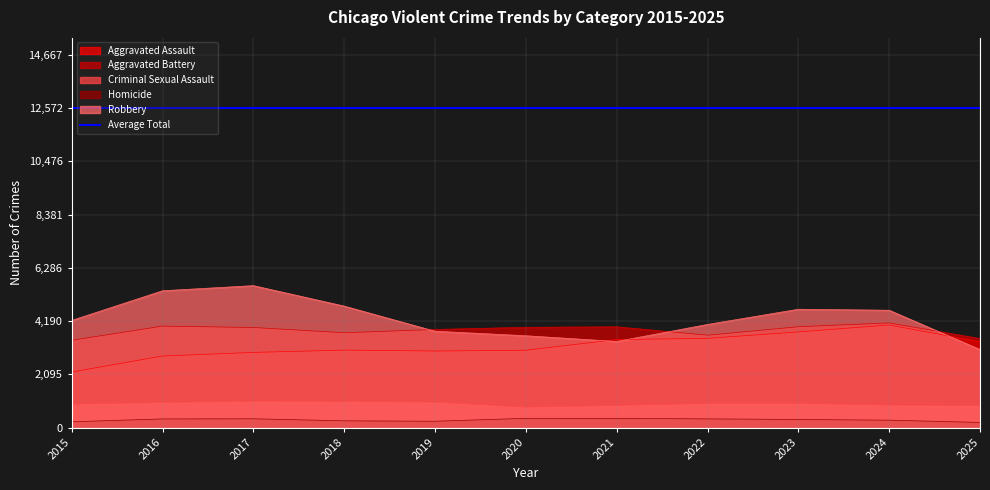

How many intersections are there between Aggravated Battery and Robbery?

3